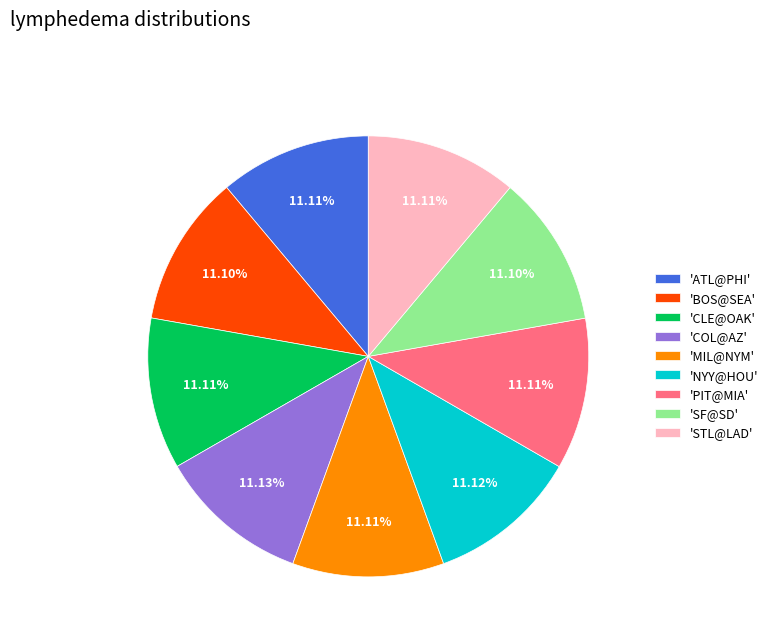

Is 'BOS@SEA' the majority of the pie?

No